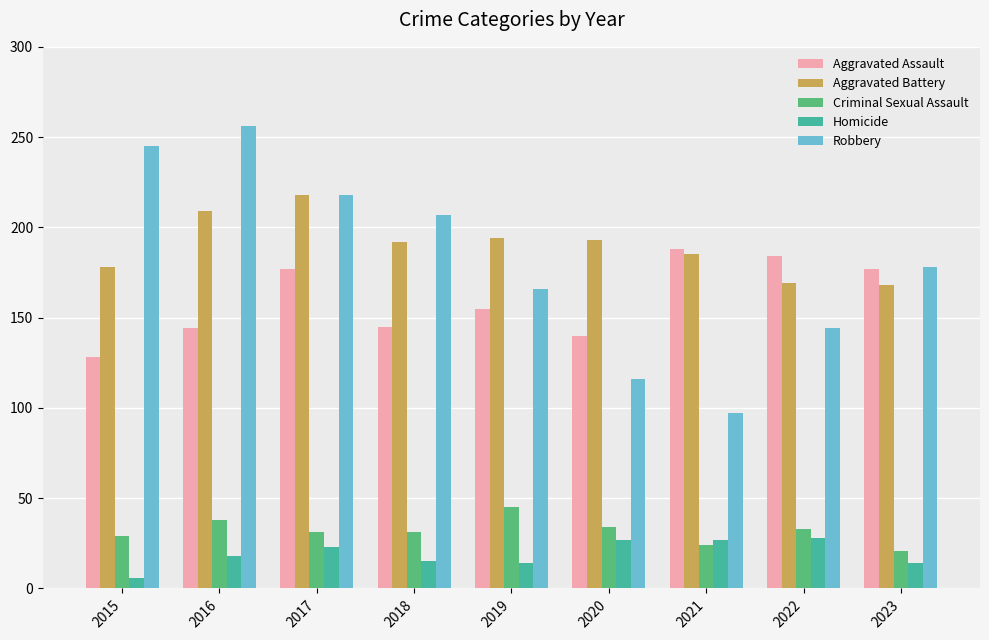

What is the difference between the maximum and minimum values in the Criminal Sexual Assault series?

24